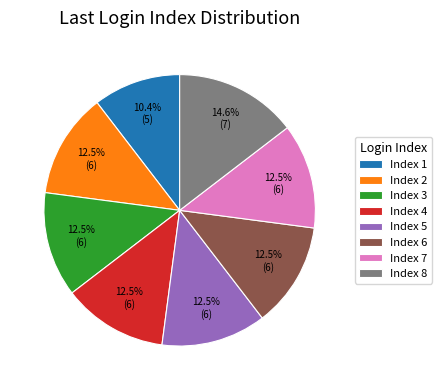

Which slice is the largest?

Index 8